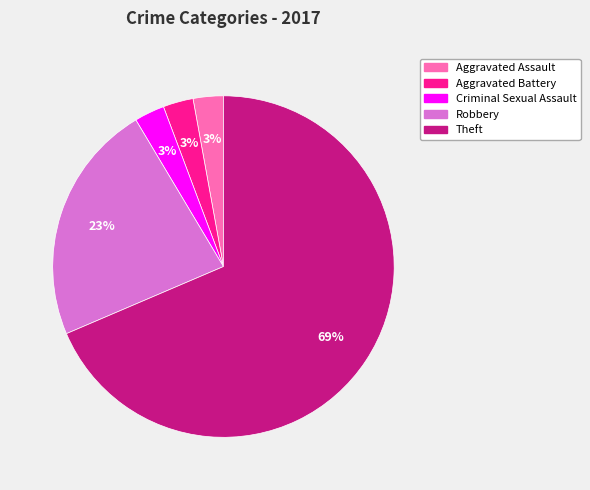

Between Robbery and Criminal Sexual Assault, which is larger?

Robbery